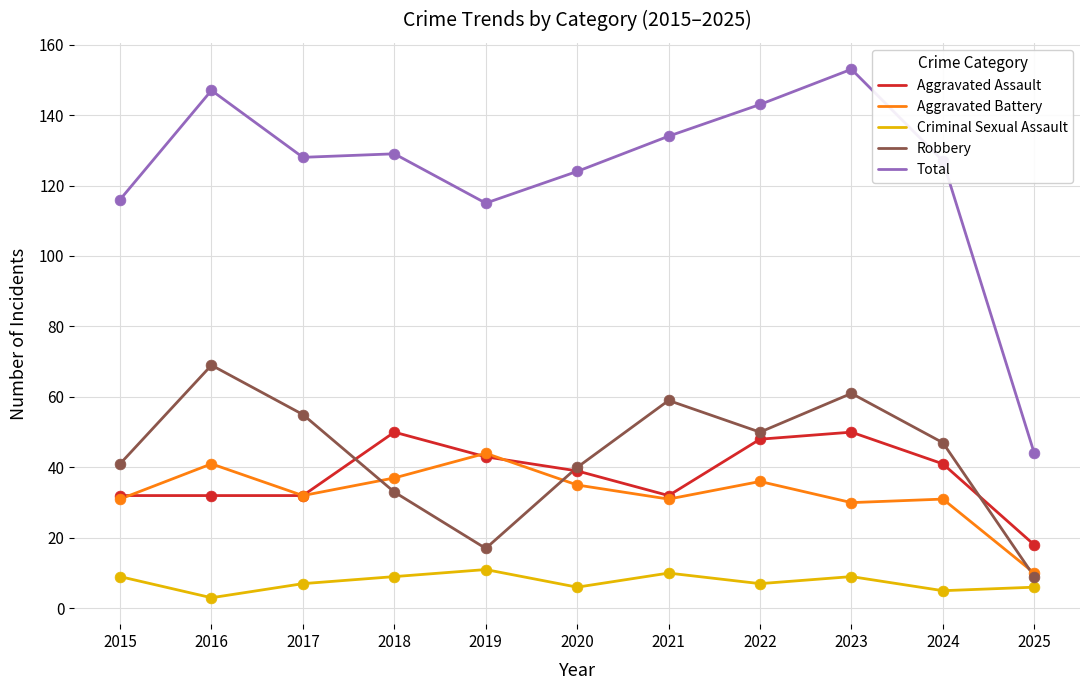

What is the spread (max minus min) of values at 2018?

120